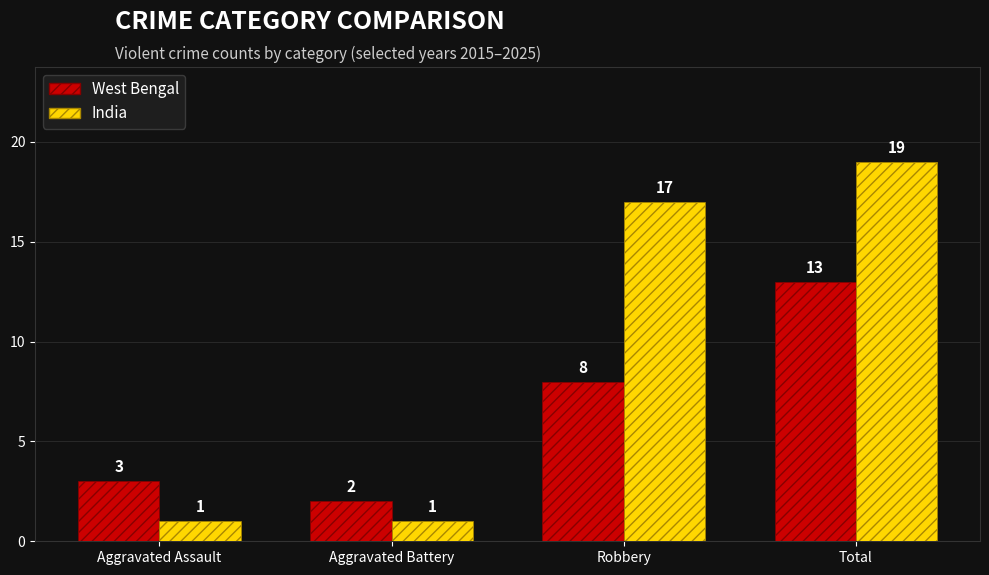

How many bars are there in total?

8